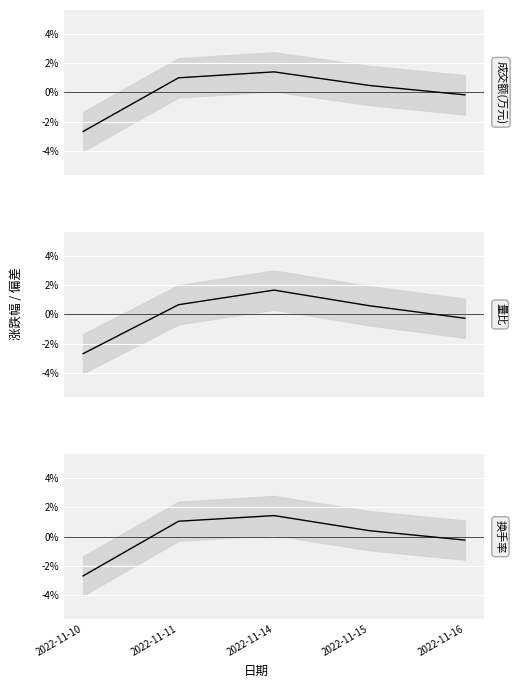

After their last crossing, which series has the higher values: 成交额(万元) or 量比?

量比